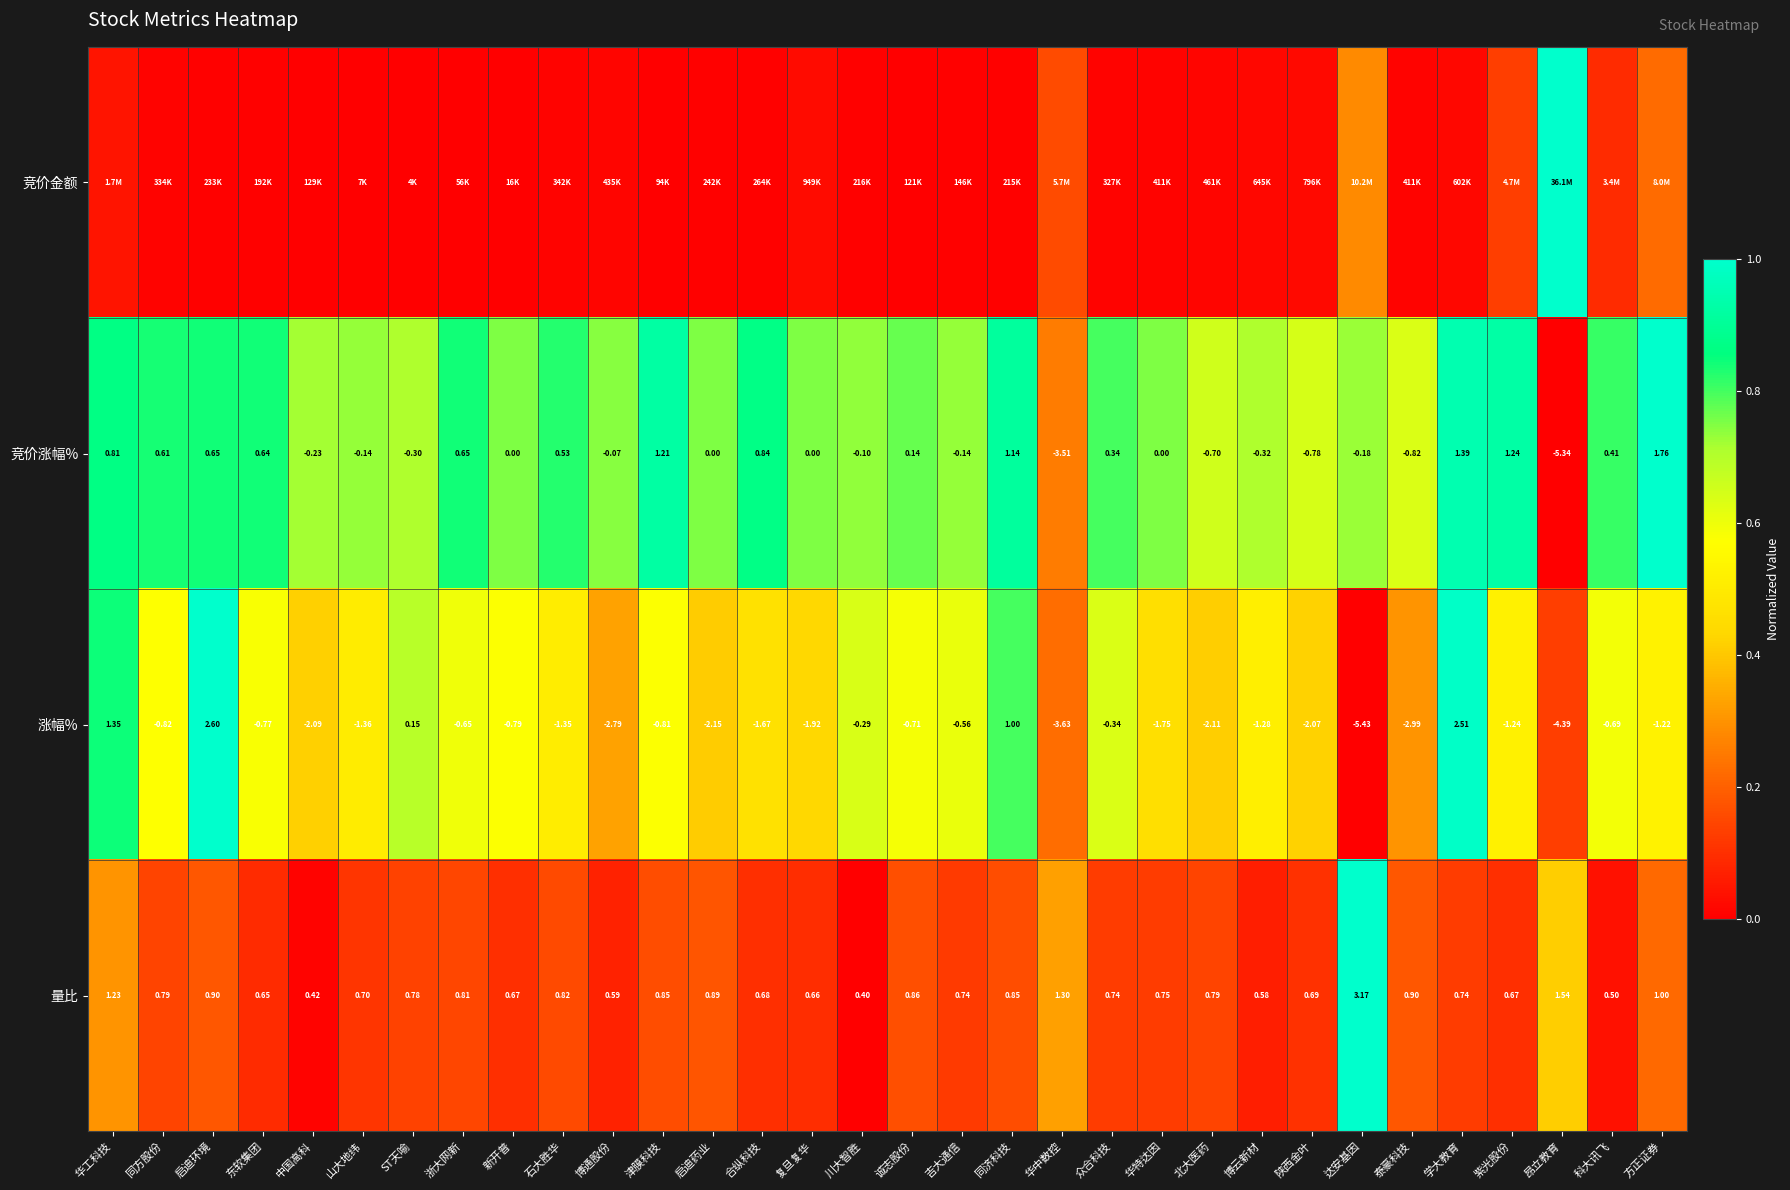

Rank the categories by 涨幅% value from lowest to highest.

达安基因, 昂立教育, 华中数控, 泰豪科技, 博通股份, 启迪药业, 北大医药, 中国高科, 陕西金叶, 复旦复华, 华特达因, 合纵科技, 山大地纬, 石大胜华, 博云新材, 紫光股份, 方正证券, 同方股份, 津膜科技, 新开普, 东软集团, 诚志股份, 科大讯飞, 浙大网新, 吉大通信, 众合科技, 川大智胜, ST天喻, 同济科技, 华工科技, 学大教育, 启迪环境